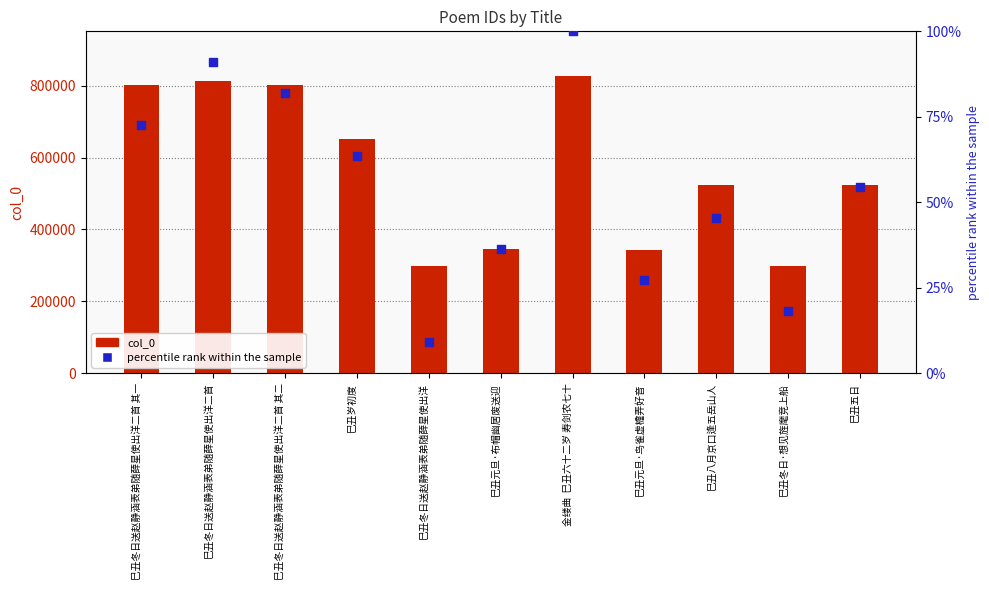

Which series reaches the minimum Y coordinate?

percentile rank within the sample